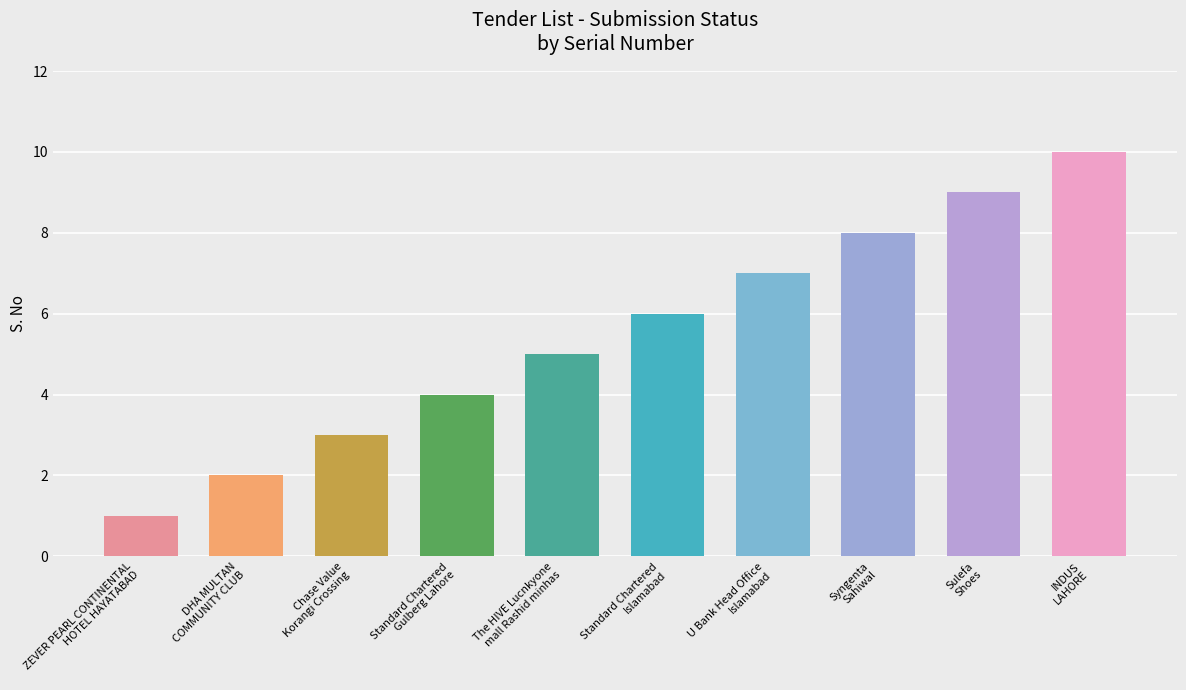

What is the greatest value displayed?

10